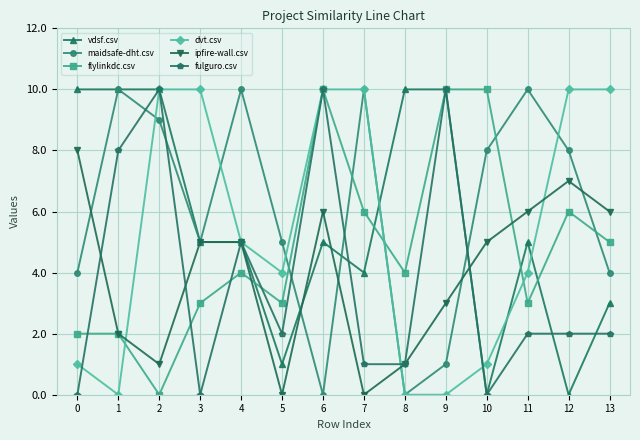

In ipfire-wall.csv, how many points are lower than both neighbors (excluding endpoints)?

3